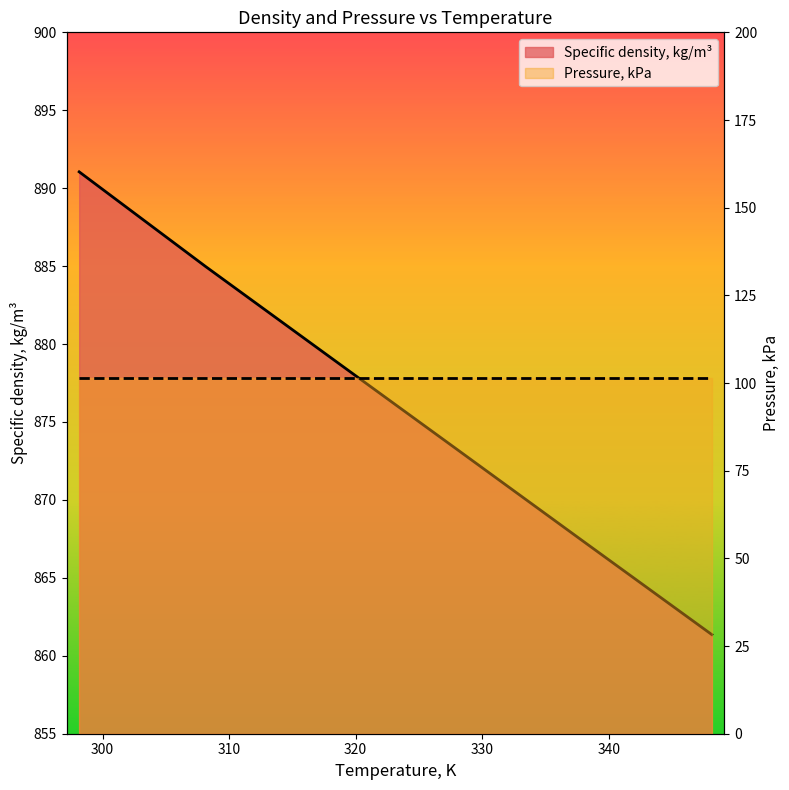

At which category does the chart reach its minimum across all series?

348.15